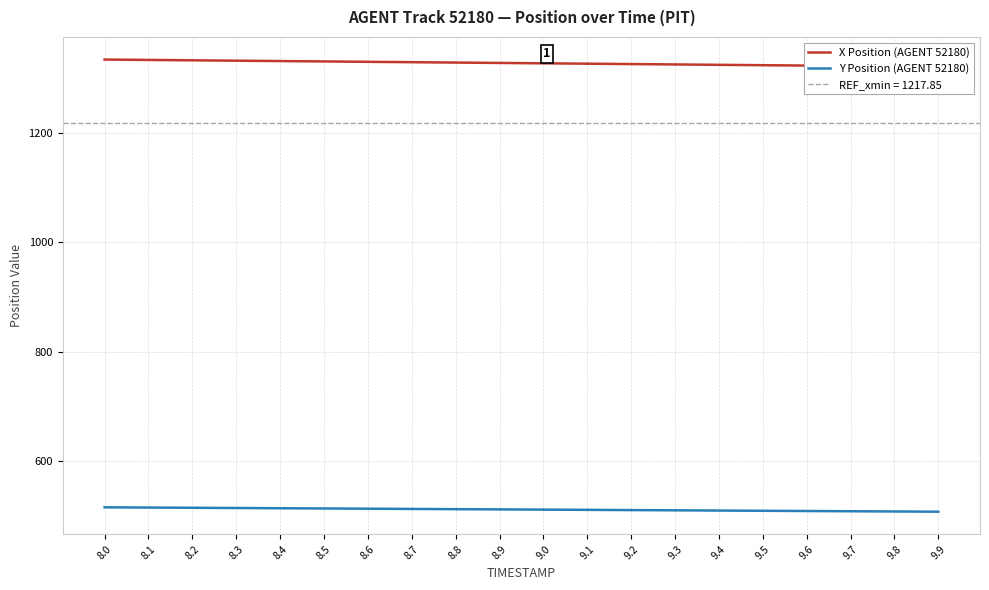

At which label does Y Position (AGENT 52180) first exceed 511?

8.0